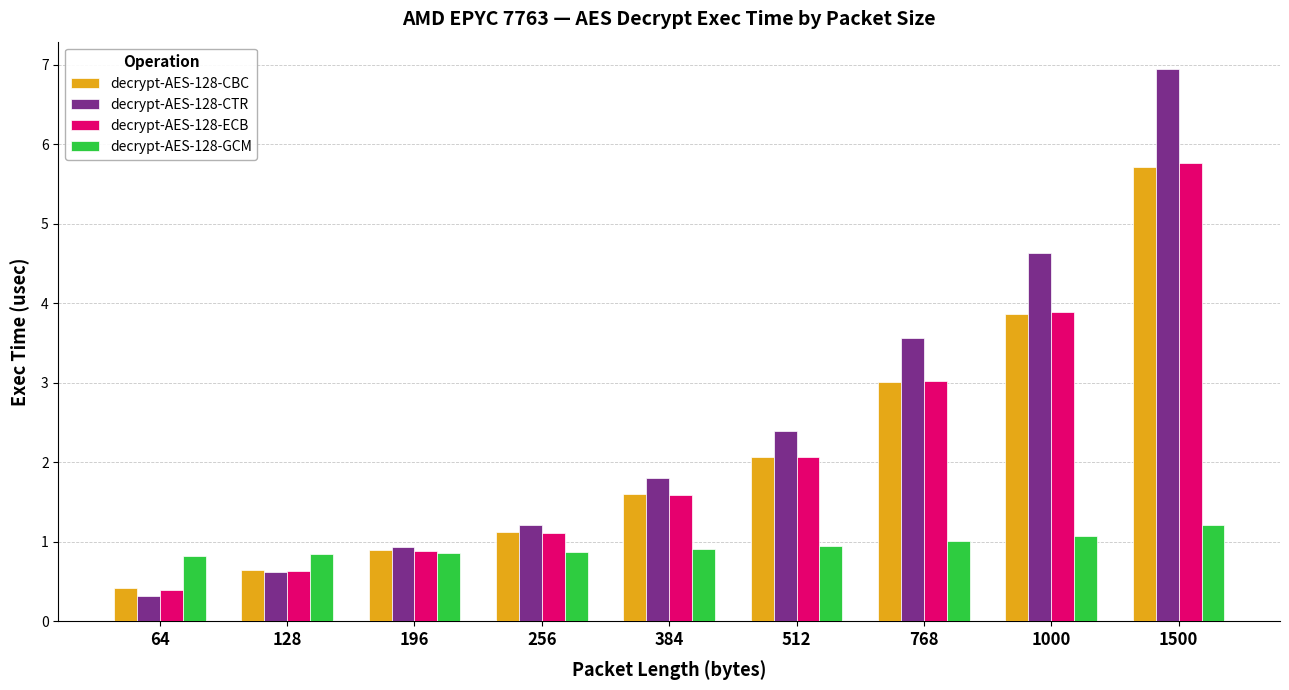

What is the difference between the maximum and minimum values in the decrypt-AES-128-GCM series?

0.4